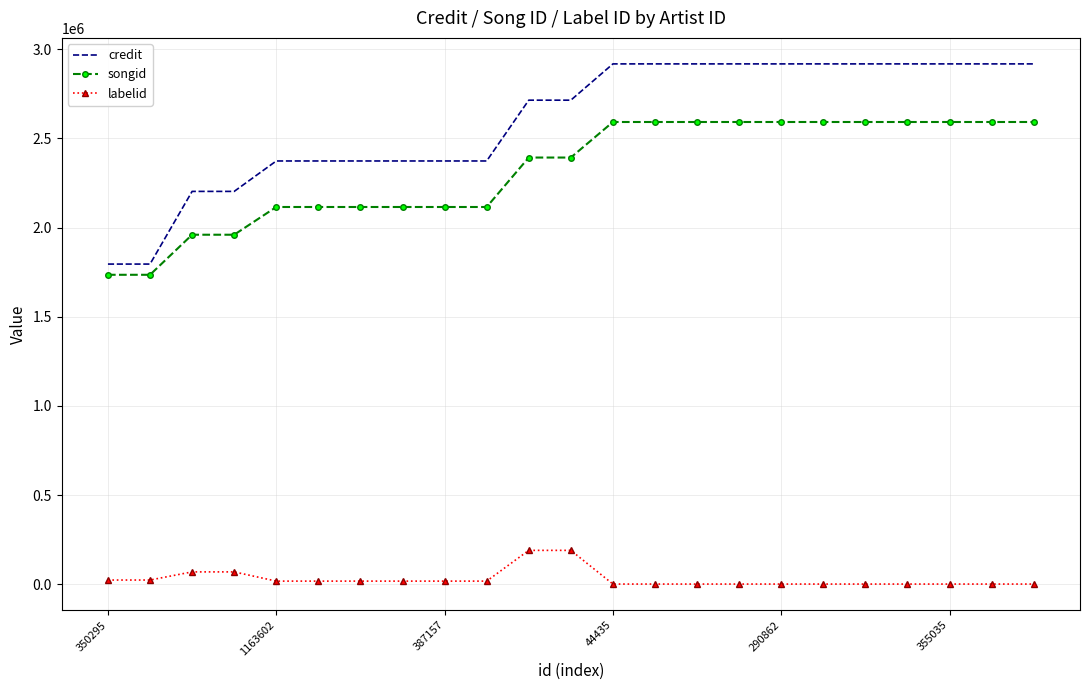

What is the difference between the maximum and minimum values in the songid series?

856834